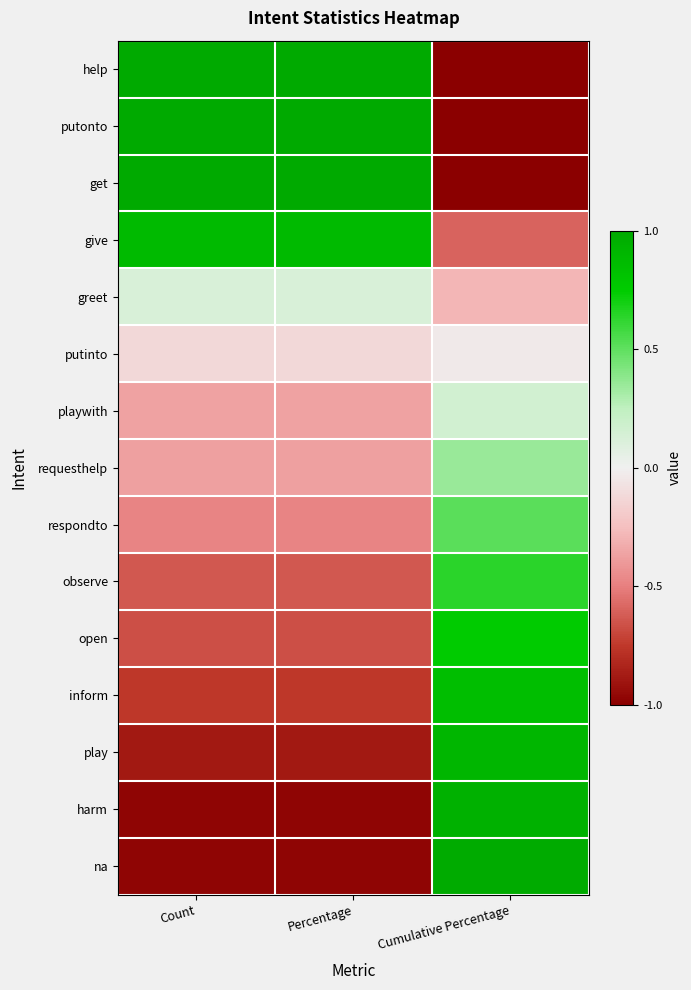

Which series has the largest range (max minus min)?

help